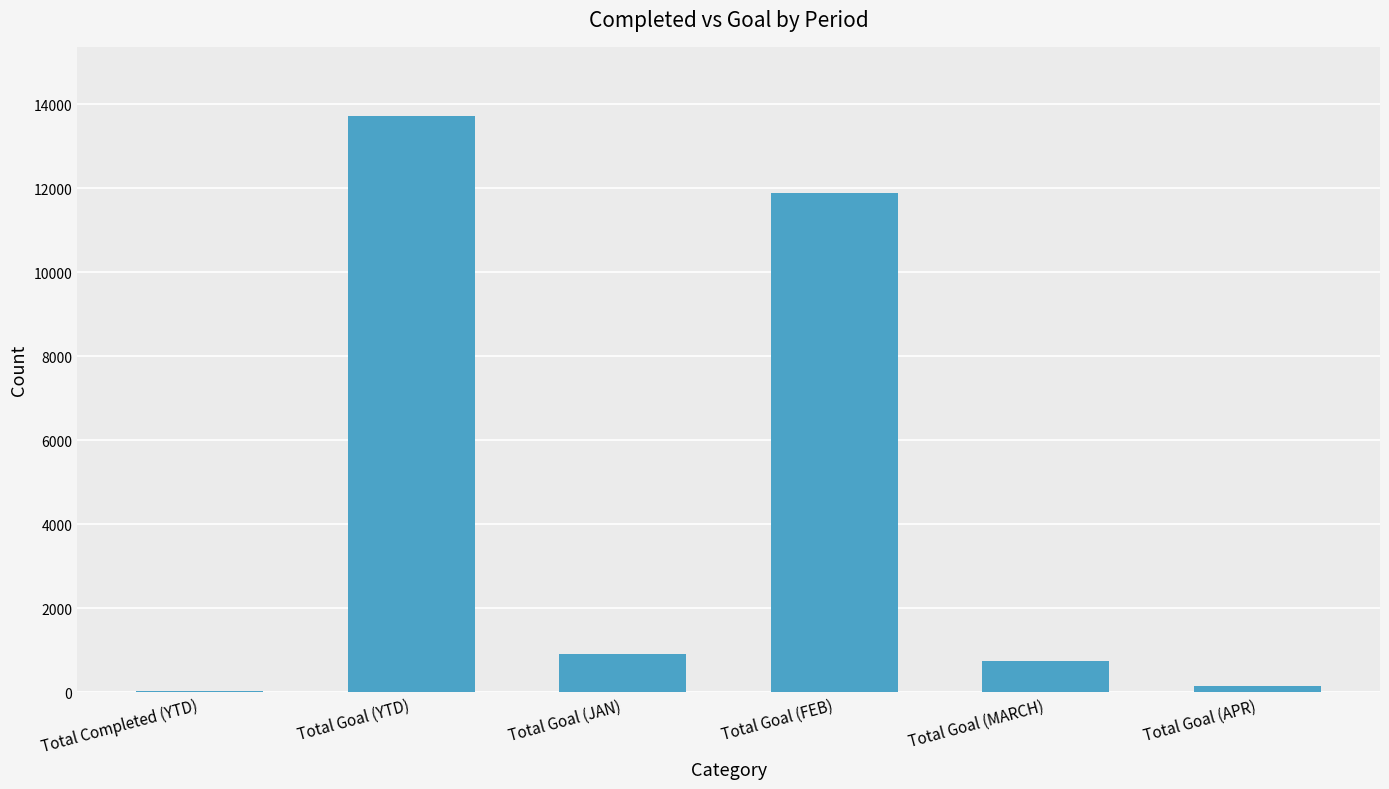

What is the sum of the values at Total Goal (YTD) and Total Goal (FEB)?

25609